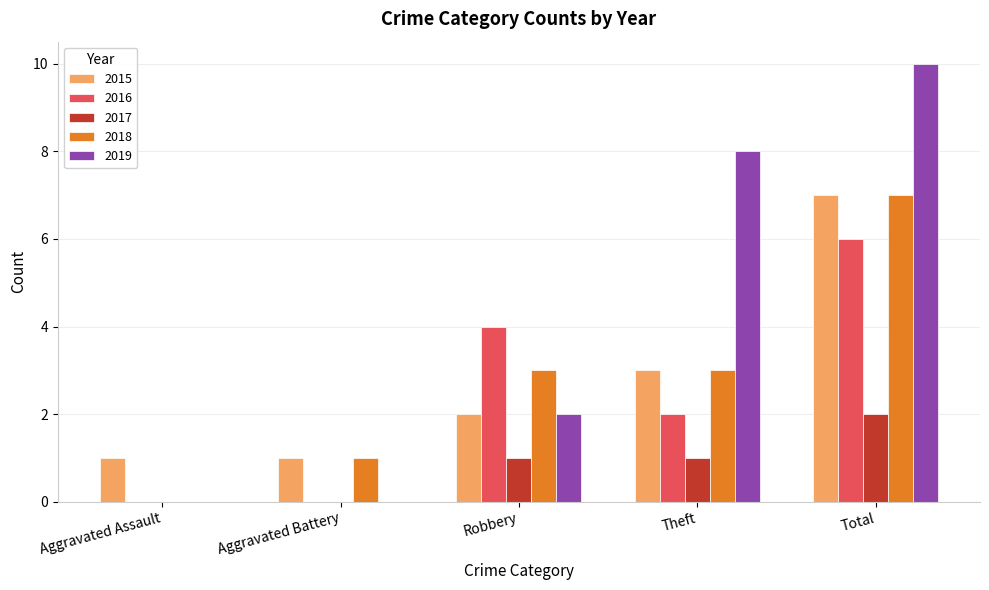

Between Aggravated Battery and Theft, which series saw the biggest shift?

2019